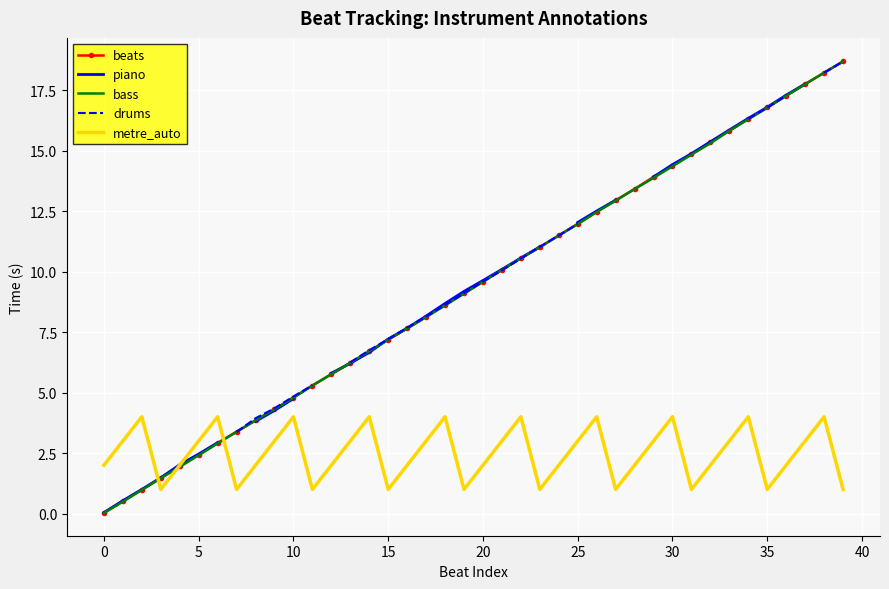

How many data points does each series have?

40